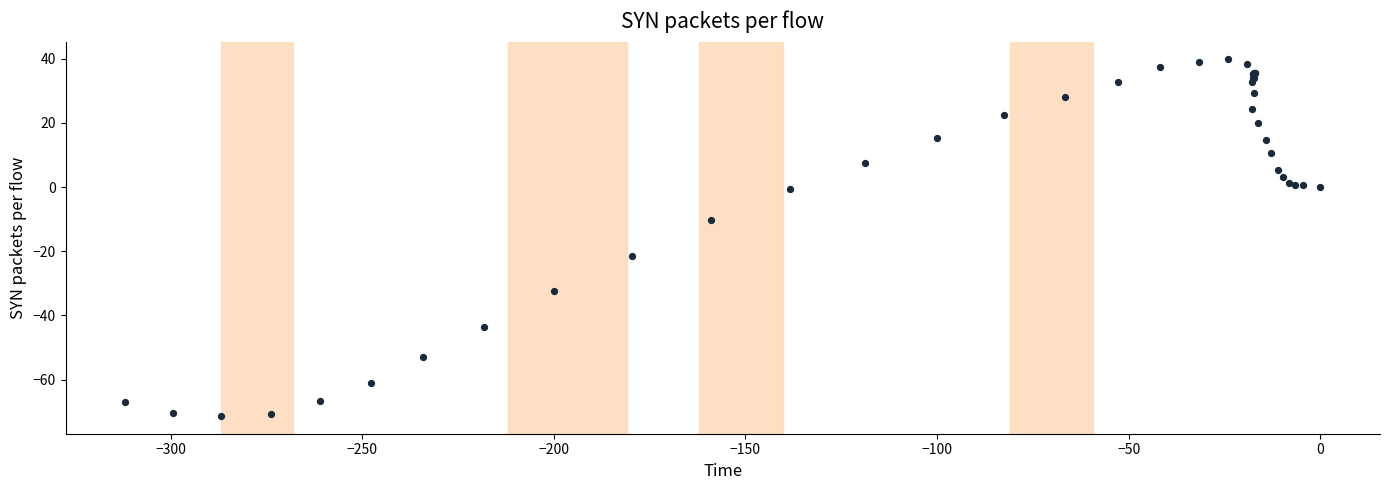

What Y value in the scatter plot is closest to -15?

-10.4